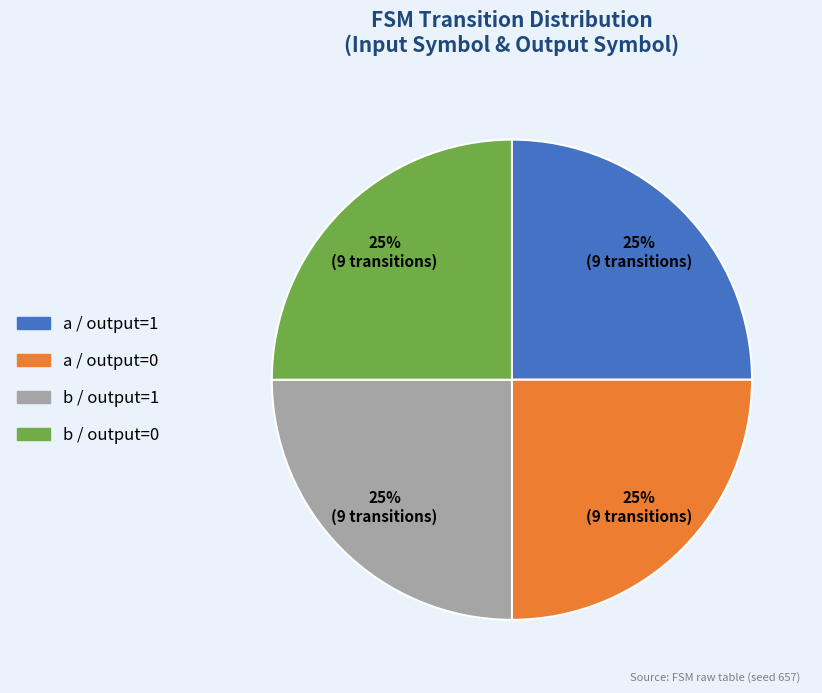

How many slices are in this pie chart?

4